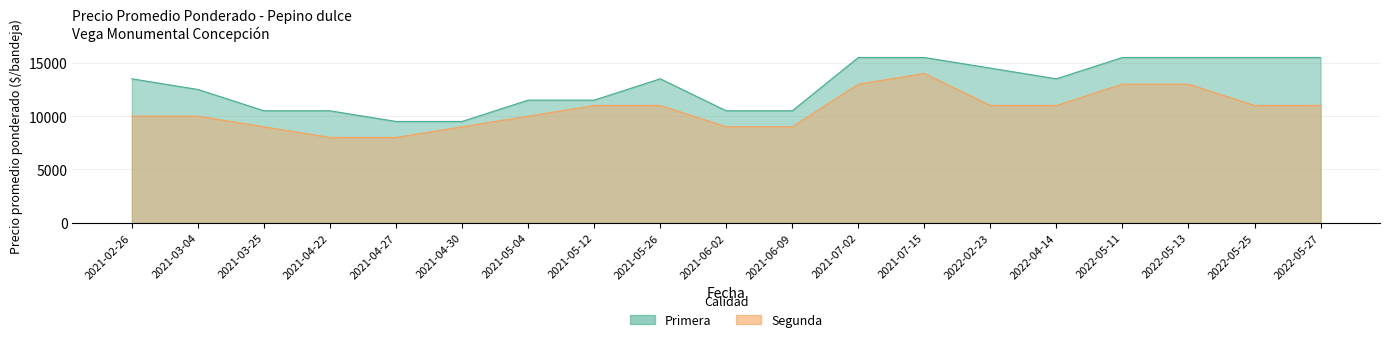

What is the label of the 6th point from the left?

2021-04-30